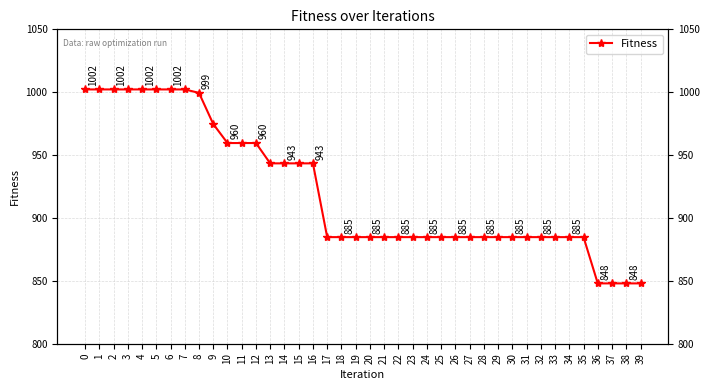

Read the value at 23.

884.8